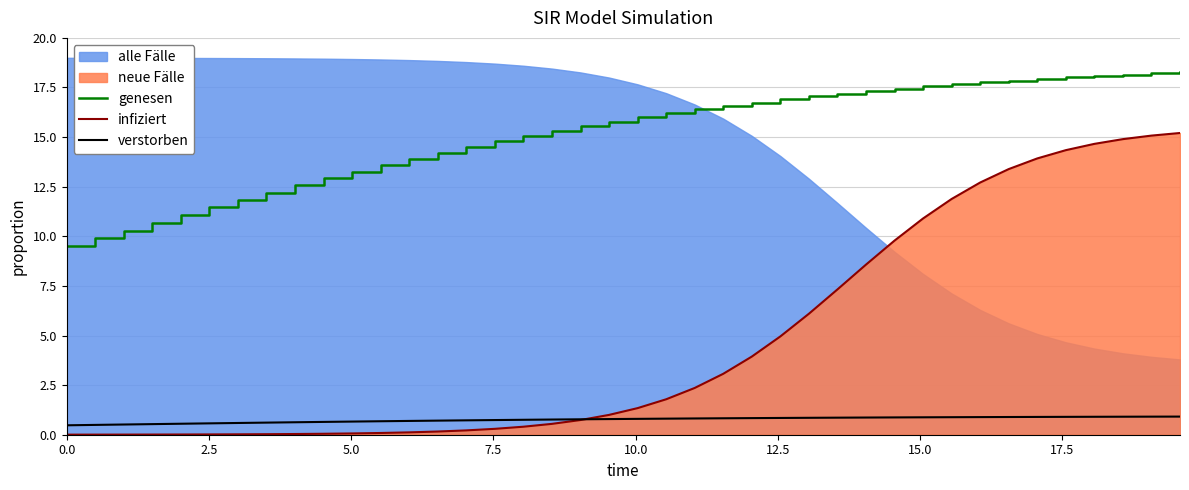

Which series has the widest spread of values?

infiziert